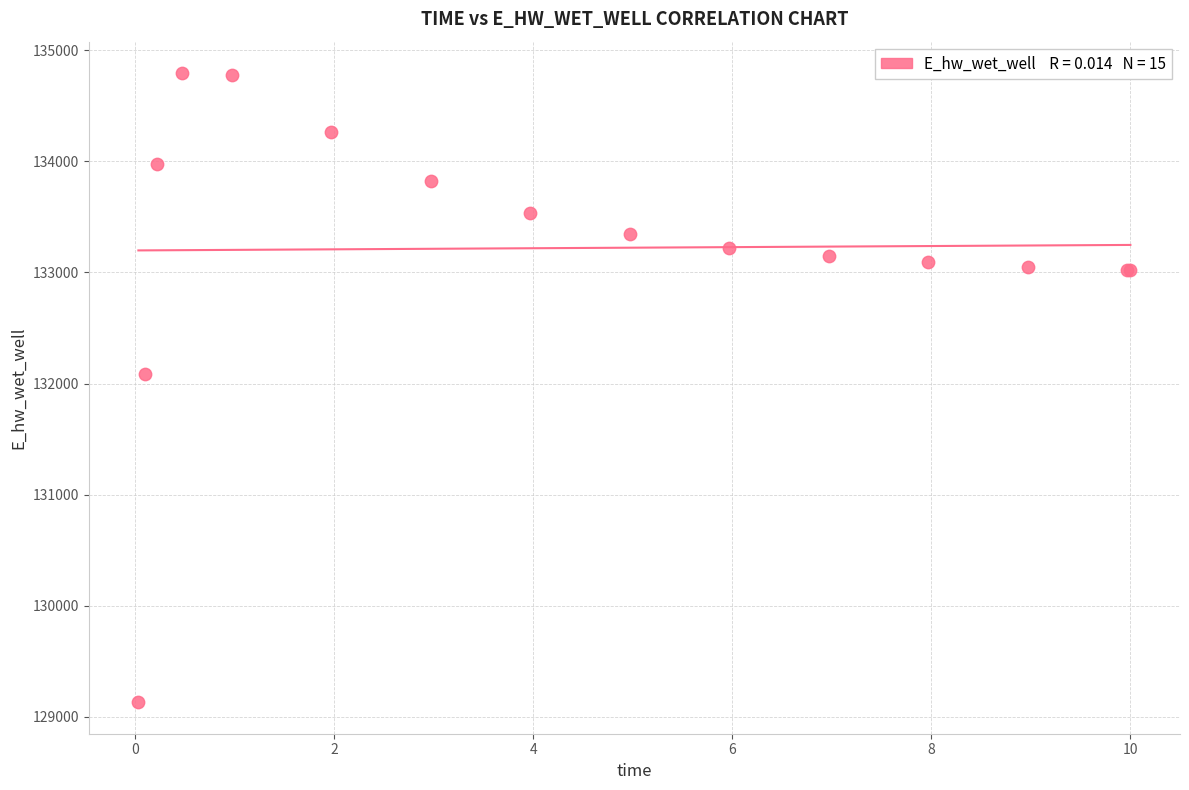

What Y value in the scatter plot is closest to 131963?

132086.4